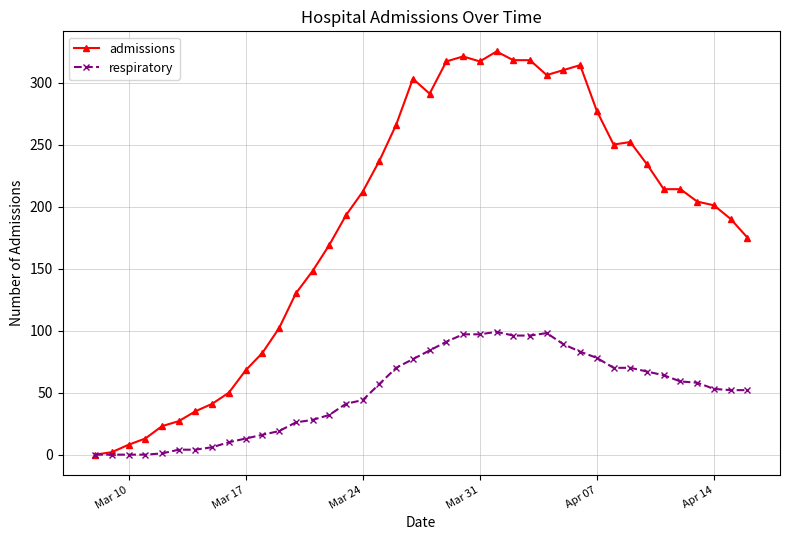

How many lines are shown in the chart?

2